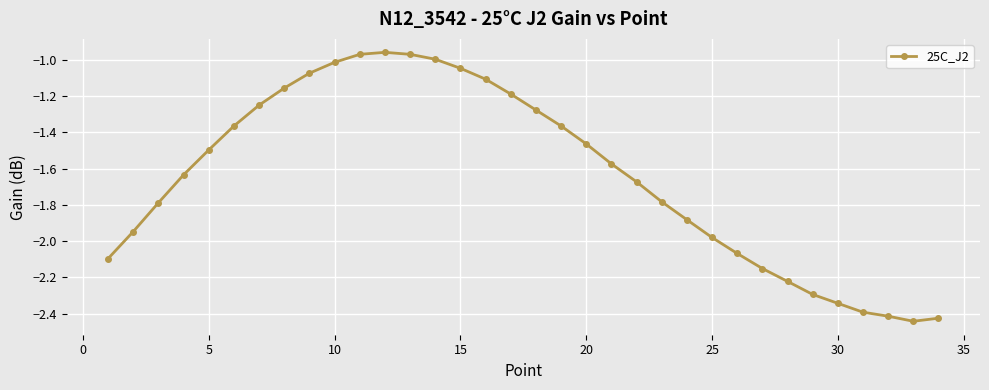

What is the sum of all values?

-55.8